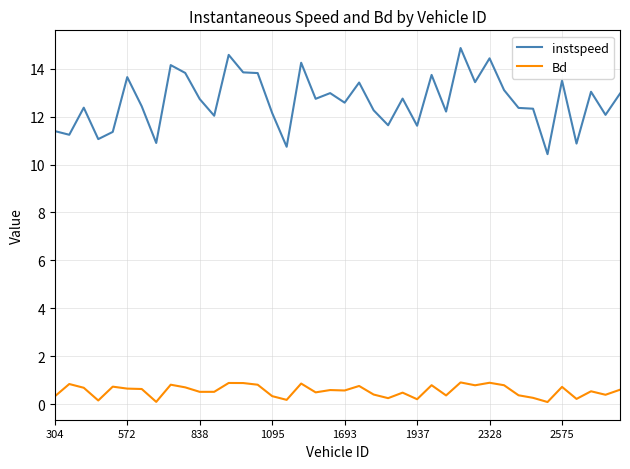

True or false: Bd and instspeed intersect in this chart.

False